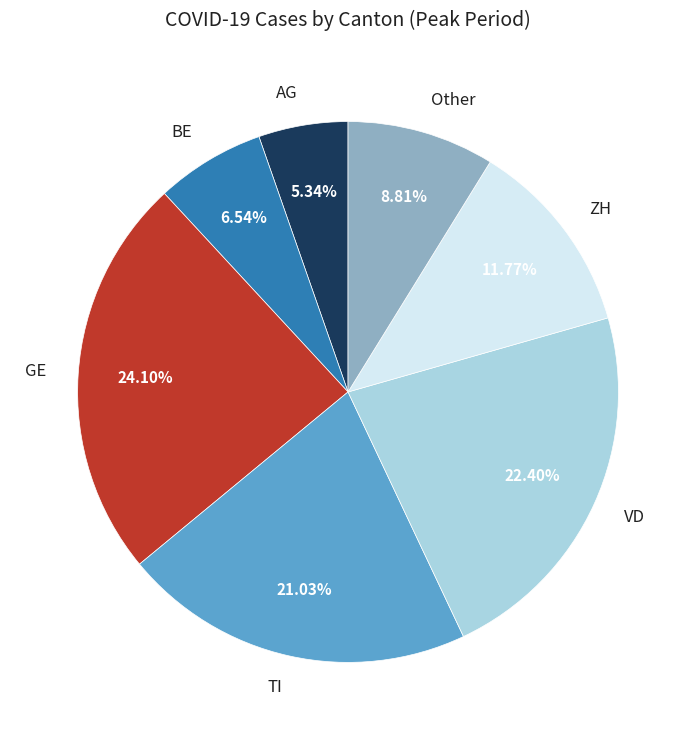

Does GE account for over 50% of the chart?

No